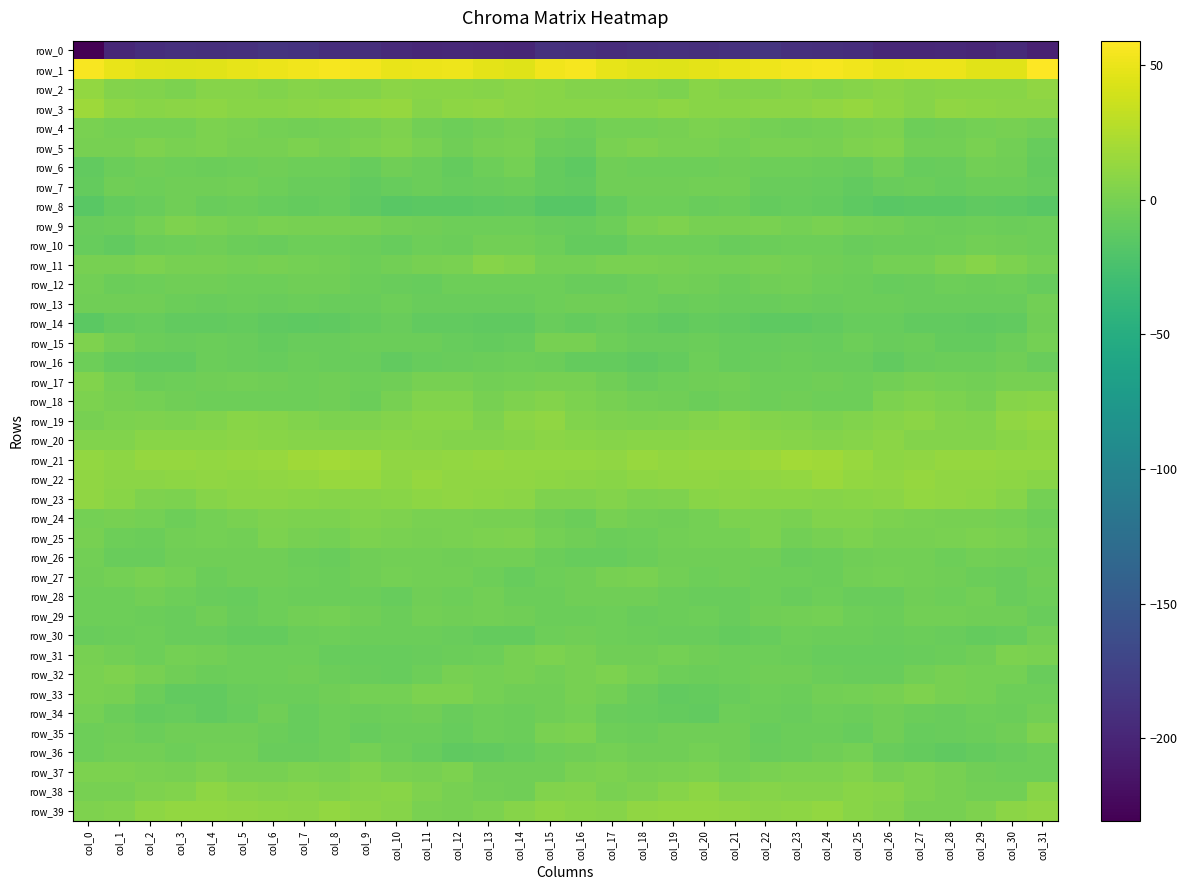

At which category is the sum across all series the highest?

col_31